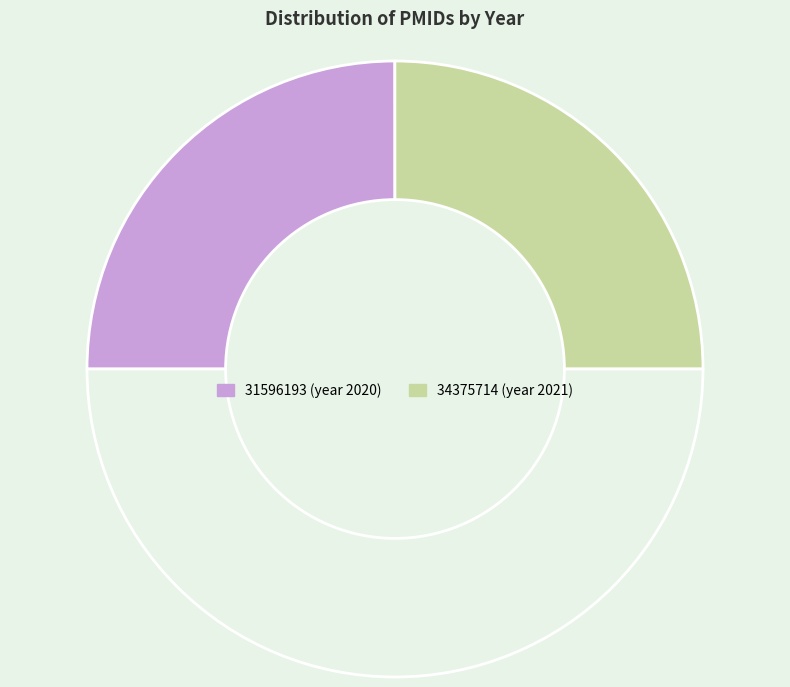

Count the number of slices in the pie.

3